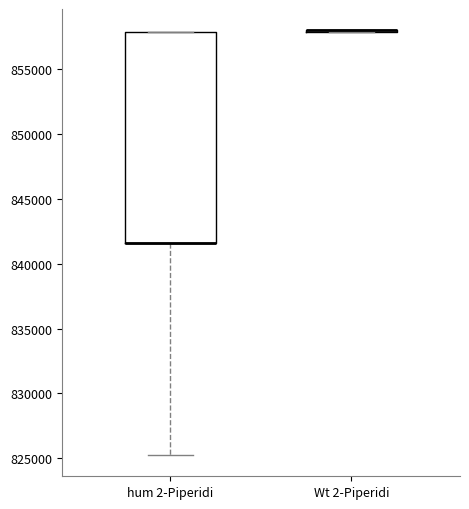

Which box is the tallest, from its lower edge to its upper edge?

hum 2-Piperidi